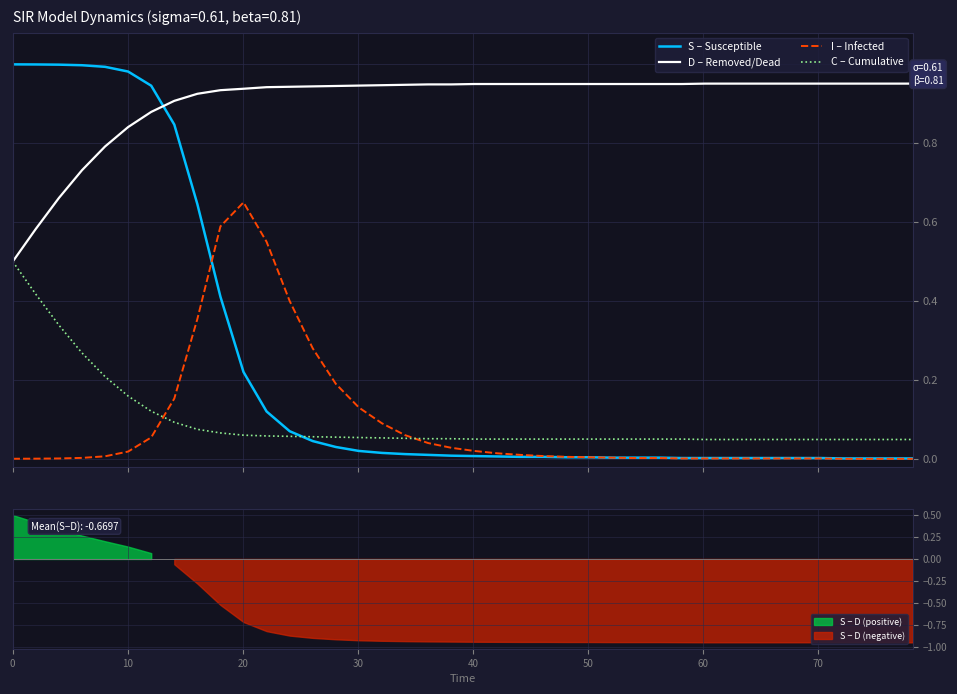

What is the maximum value for C – Cumulative?

0.5